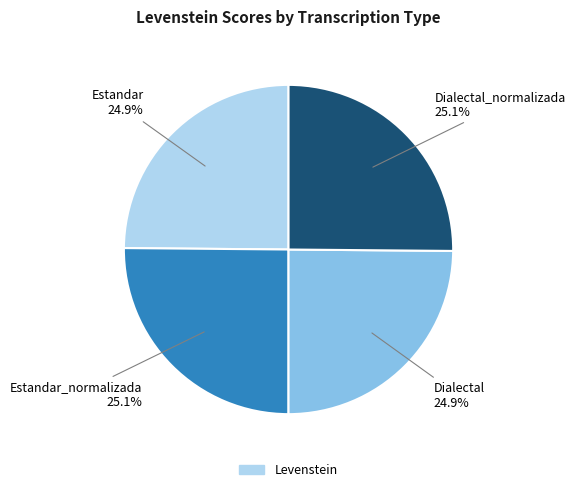

Is there any slice that represents more than half of the pie?

No